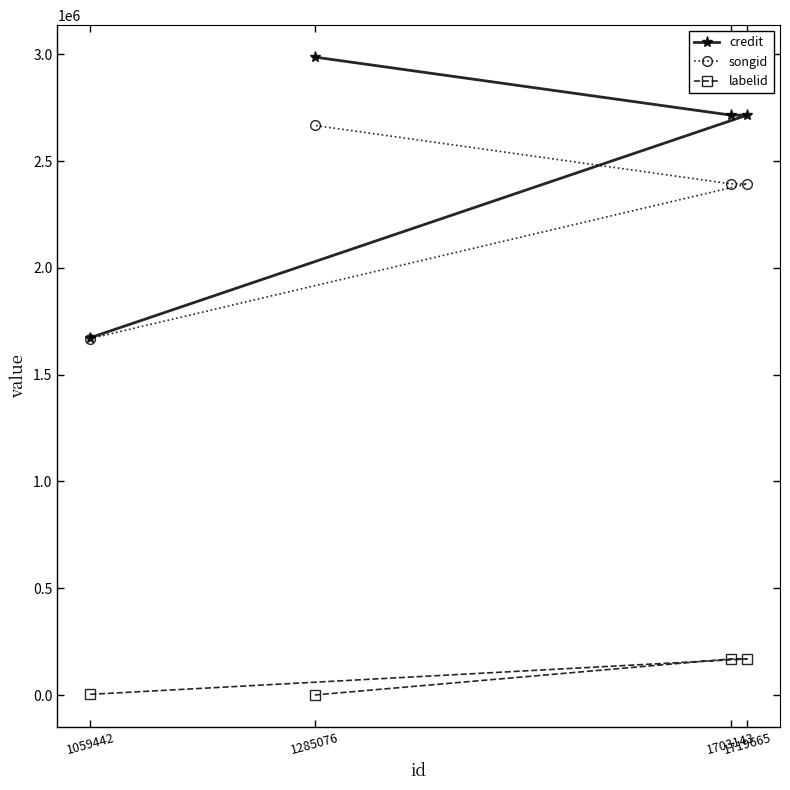

Which series has the widest spread of values?

credit